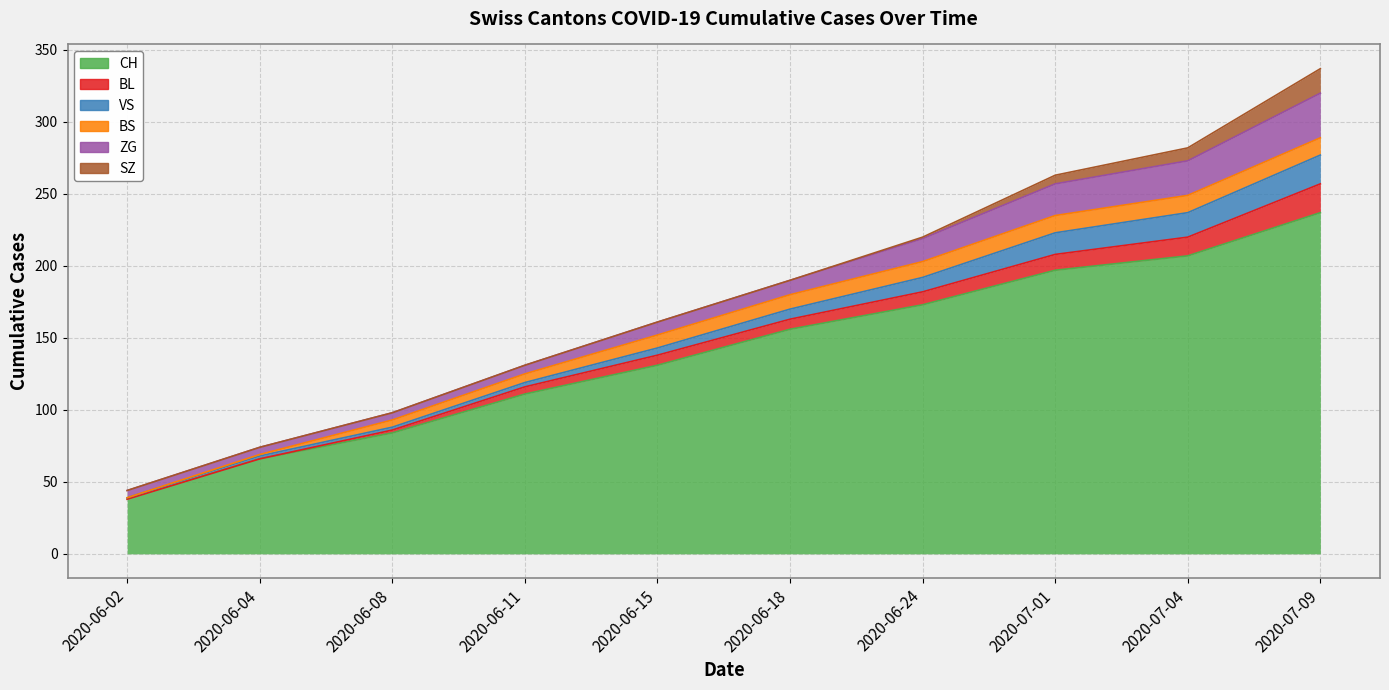

True or false: CH and VS intersect in this chart.

False